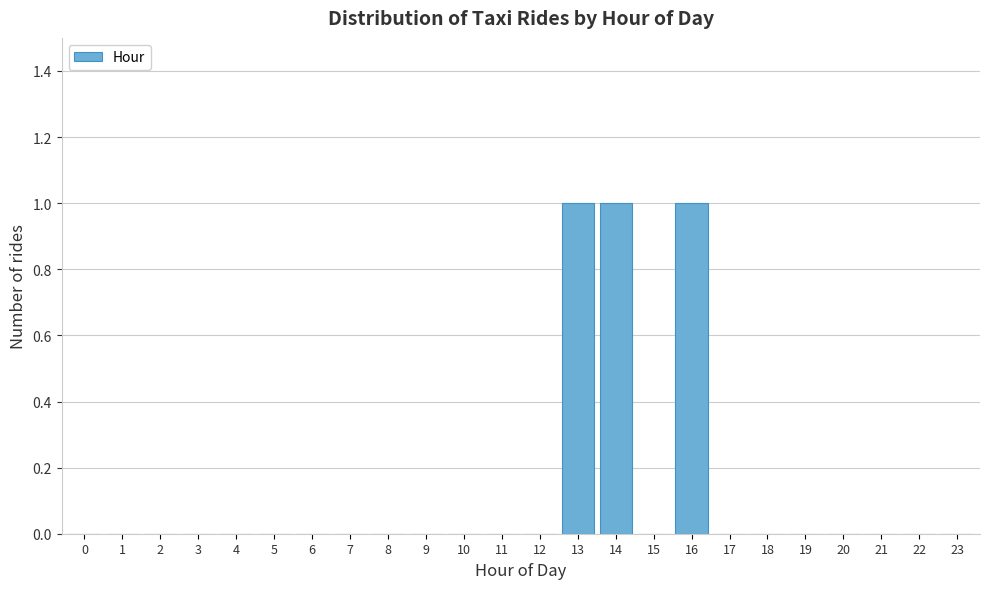

Reading left to right, transcribe all the data shown in this chart.

0=0	1=0	2=0	3=0	4=0	5=0	6=0	7=0	8=0	9=0	10=0	11=0	12=0	13=1	14=1	15=0	16=1	17=0	18=0	19=0	20=0	21=0	22=0	23=0